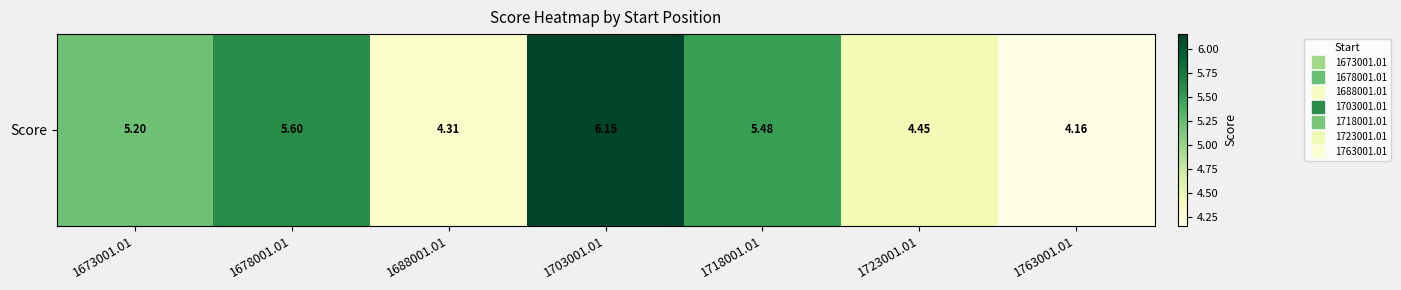

Reading right to left, list all the values displayed in this chart.

1763001.01=4.2	1723001.01=4.4	1718001.01=5.5	1703001.01=6.2	1688001.01=4.3	1678001.01=5.6	1673001.01=5.2